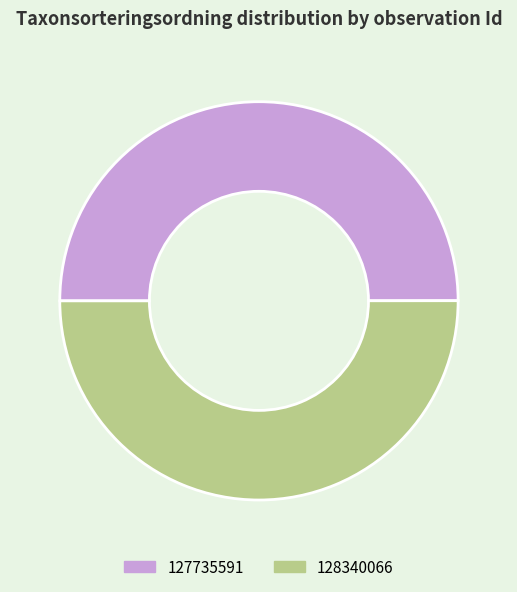

Count the number of slices in the pie.

2